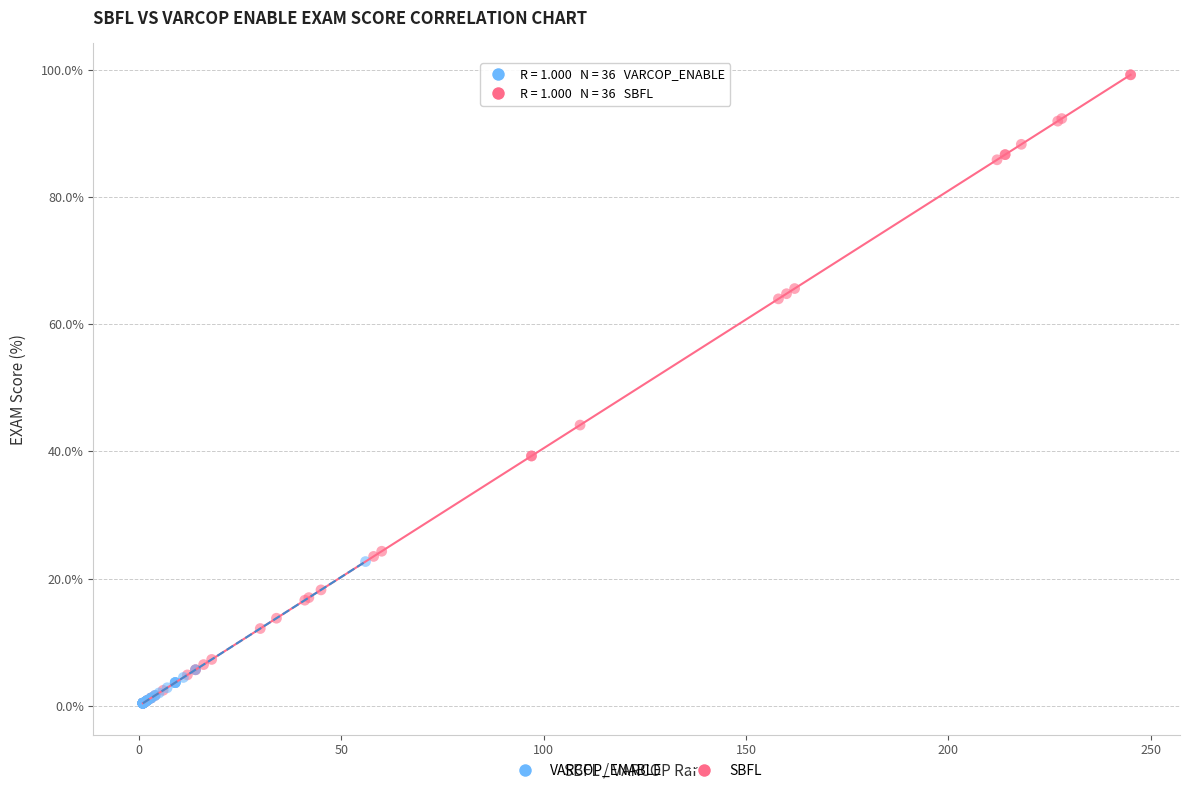

Which series has the largest Y range (max minus min)?

SBFL